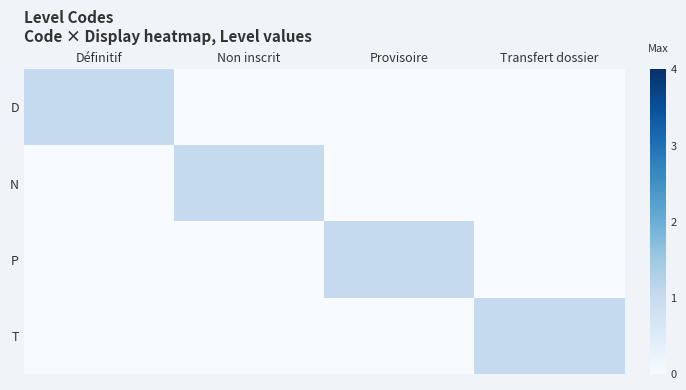

Which series has the largest total across all categories?

D